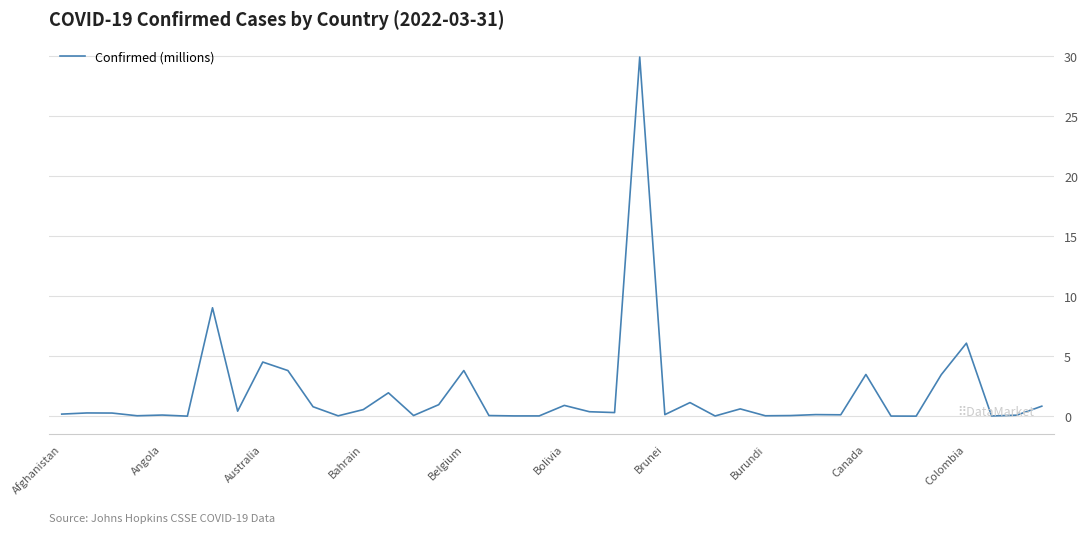

What is the average value?

1.9